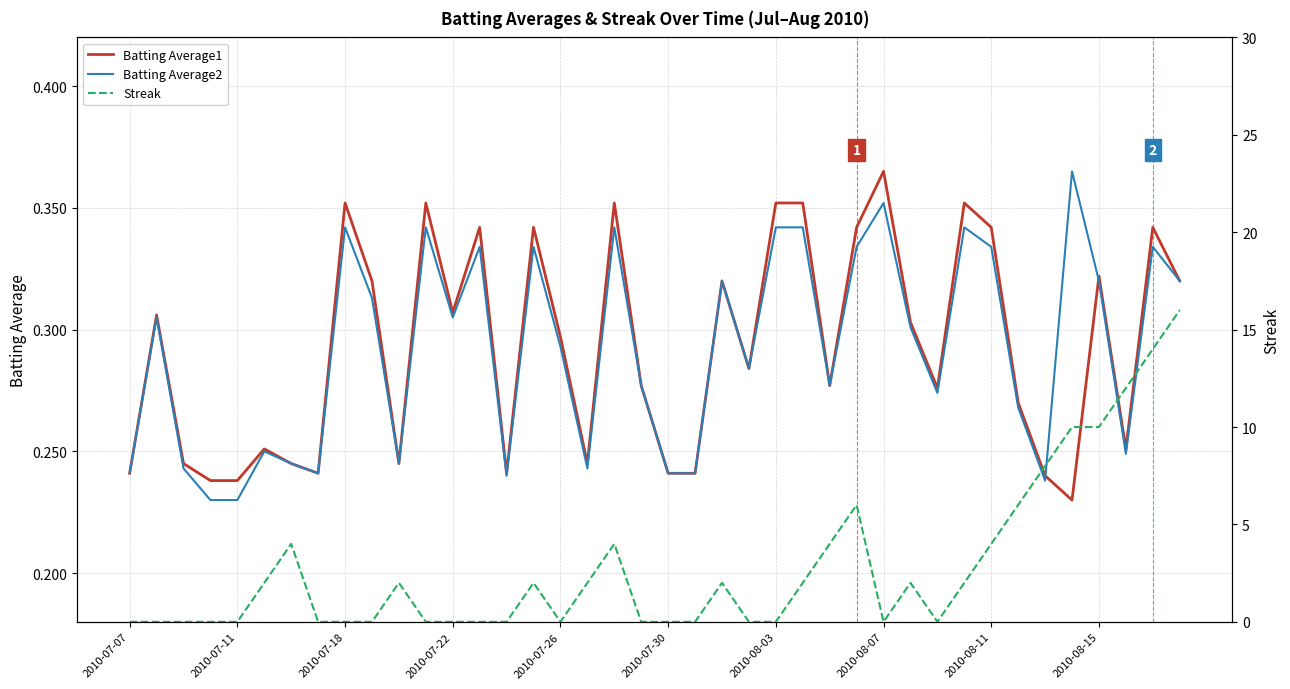

Is it true that Batting Average1 equals 0.2 at 2010-07-22?

False